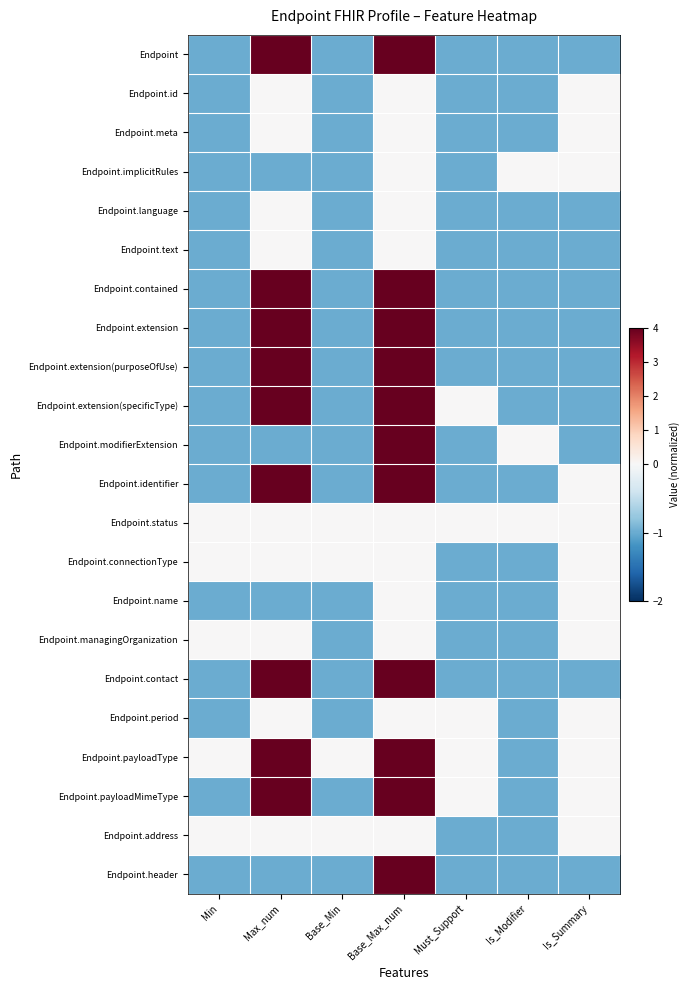

Reading left to right, extract all data points from this chart.

Endpoint: Min=-1	Max_num=4	Base_Min=-1	Base_Max_num=4	Must_Support=-1	Is_Modifier=-1	Is_Summary=-1
Endpoint.id: Min=-1	Max_num=0	Base_Min=-1	Base_Max_num=0	Must_Support=-1	Is_Modifier=-1	Is_Summary=0
Endpoint.meta: Min=-1	Max_num=0	Base_Min=-1	Base_Max_num=0	Must_Support=-1	Is_Modifier=-1	Is_Summary=0
Endpoint.implicitRules: Min=-1	Max_num=-1	Base_Min=-1	Base_Max_num=0	Must_Support=-1	Is_Modifier=0	Is_Summary=0
Endpoint.language: Min=-1	Max_num=0	Base_Min=-1	Base_Max_num=0	Must_Support=-1	Is_Modifier=-1	Is_Summary=-1
Endpoint.text: Min=-1	Max_num=0	Base_Min=-1	Base_Max_num=0	Must_Support=-1	Is_Modifier=-1	Is_Summary=-1
Endpoint.contained: Min=-1	Max_num=4	Base_Min=-1	Base_Max_num=4	Must_Support=-1	Is_Modifier=-1	Is_Summary=-1
Endpoint.extension: Min=-1	Max_num=4	Base_Min=-1	Base_Max_num=4	Must_Support=-1	Is_Modifier=-1	Is_Summary=-1
Endpoint.extension(purposeOfUse): Min=-1	Max_num=4	Base_Min=-1	Base_Max_num=4	Must_Support=-1	Is_Modifier=-1	Is_Summary=-1
Endpoint.extension(specificType): Min=-1	Max_num=4	Base_Min=-1	Base_Max_num=4	Must_Support=0	Is_Modifier=-1	Is_Summary=-1
Endpoint.modifierExtension: Min=-1	Max_num=-1	Base_Min=-1	Base_Max_num=4	Must_Support=-1	Is_Modifier=0	Is_Summary=-1
Endpoint.identifier: Min=-1	Max_num=4	Base_Min=-1	Base_Max_num=4	Must_Support=-1	Is_Modifier=-1	Is_Summary=0
Endpoint.status: Min=0	Max_num=0	Base_Min=0	Base_Max_num=0	Must_Support=0	Is_Modifier=0	Is_Summary=0
Endpoint.connectionType: Min=0	Max_num=0	Base_Min=0	Base_Max_num=0	Must_Support=-1	Is_Modifier=-1	Is_Summary=0
Endpoint.name: Min=-1	Max_num=-1	Base_Min=-1	Base_Max_num=0	Must_Support=-1	Is_Modifier=-1	Is_Summary=0
Endpoint.managingOrganization: Min=0	Max_num=0	Base_Min=-1	Base_Max_num=0	Must_Support=-1	Is_Modifier=-1	Is_Summary=0
Endpoint.contact: Min=-1	Max_num=4	Base_Min=-1	Base_Max_num=4	Must_Support=-1	Is_Modifier=-1	Is_Summary=-1
Endpoint.period: Min=-1	Max_num=0	Base_Min=-1	Base_Max_num=0	Must_Support=0	Is_Modifier=-1	Is_Summary=0
Endpoint.payloadType: Min=0	Max_num=4	Base_Min=0	Base_Max_num=4	Must_Support=0	Is_Modifier=-1	Is_Summary=0
Endpoint.payloadMimeType: Min=-1	Max_num=4	Base_Min=-1	Base_Max_num=4	Must_Support=0	Is_Modifier=-1	Is_Summary=0
Endpoint.address: Min=0	Max_num=0	Base_Min=0	Base_Max_num=0	Must_Support=-1	Is_Modifier=-1	Is_Summary=0
Endpoint.header: Min=-1	Max_num=-1	Base_Min=-1	Base_Max_num=4	Must_Support=-1	Is_Modifier=-1	Is_Summary=-1